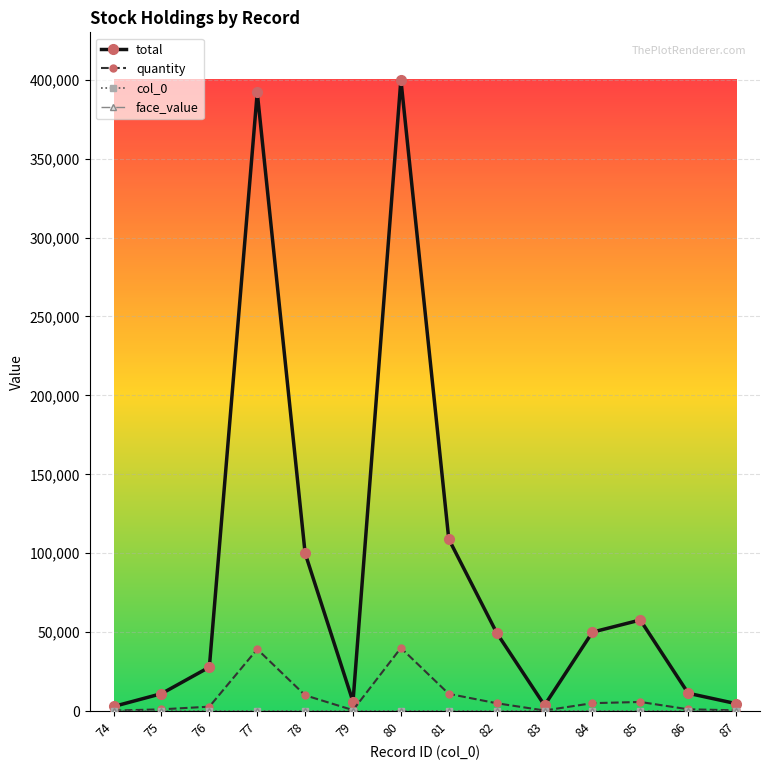

At how many categories does at least one series exceed 79286?

4